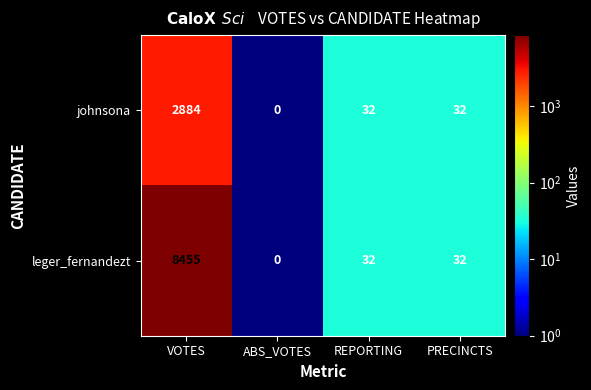

How many series are shown in this chart?

2